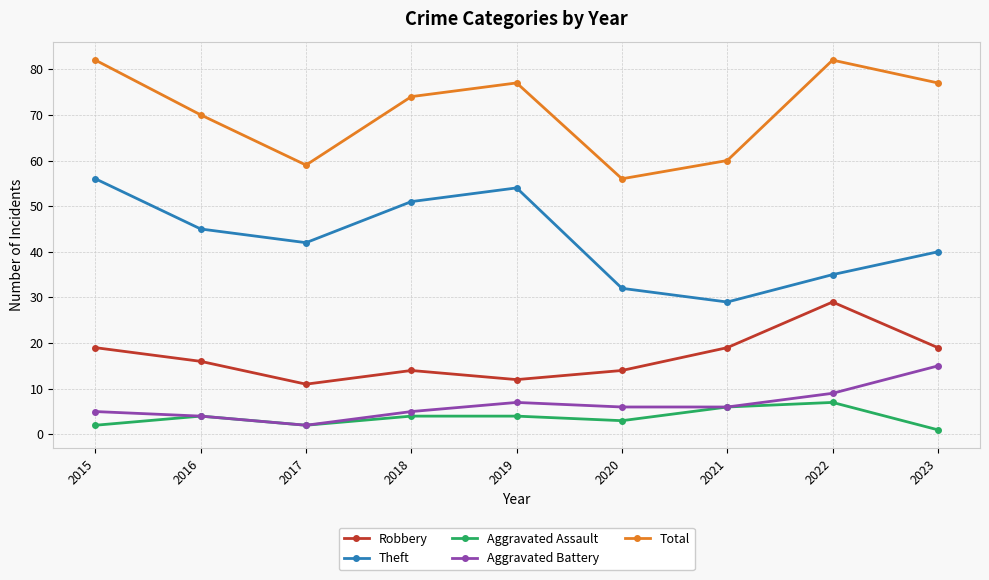

What is the value of the Aggravated Assault point at the 7th from the left?

6